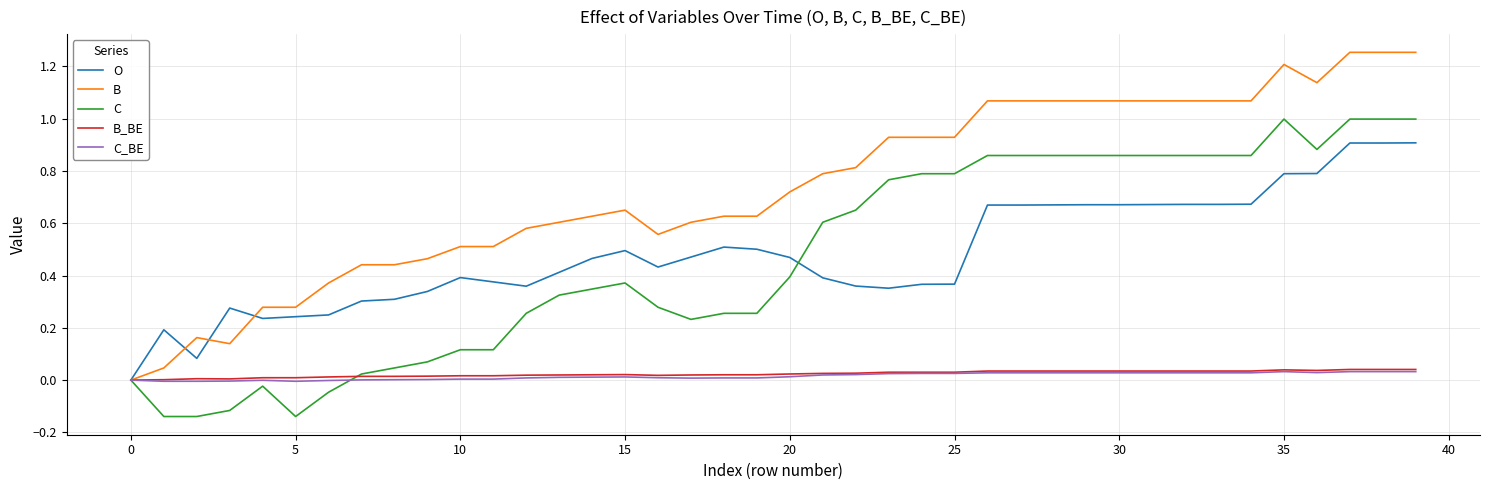

Which series has the largest total across all categories?

B